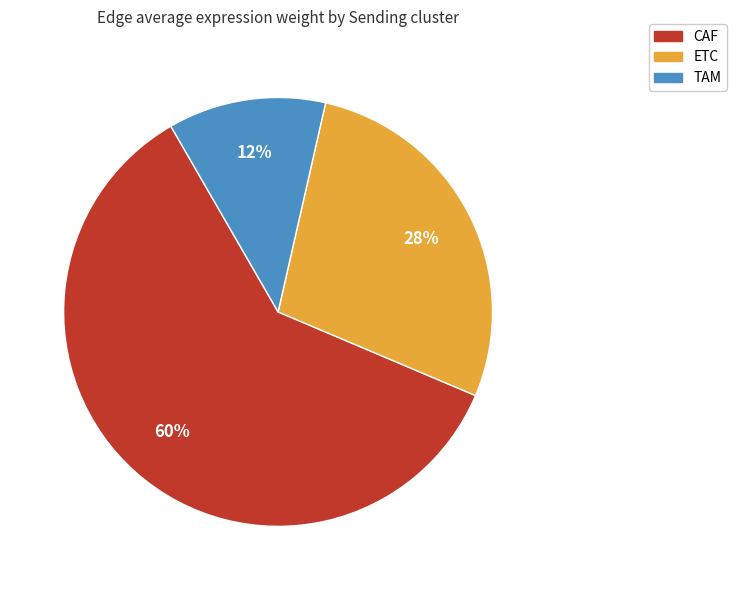

To the nearest percent, what is the average slice percentage?

33%